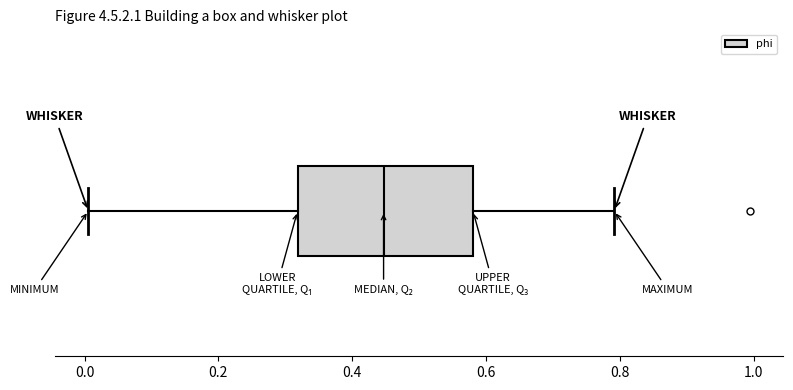

Where is the right edge of the box on the x-axis? The values are not printed on the chart, so give them approximately, as read against the axis.

0.58